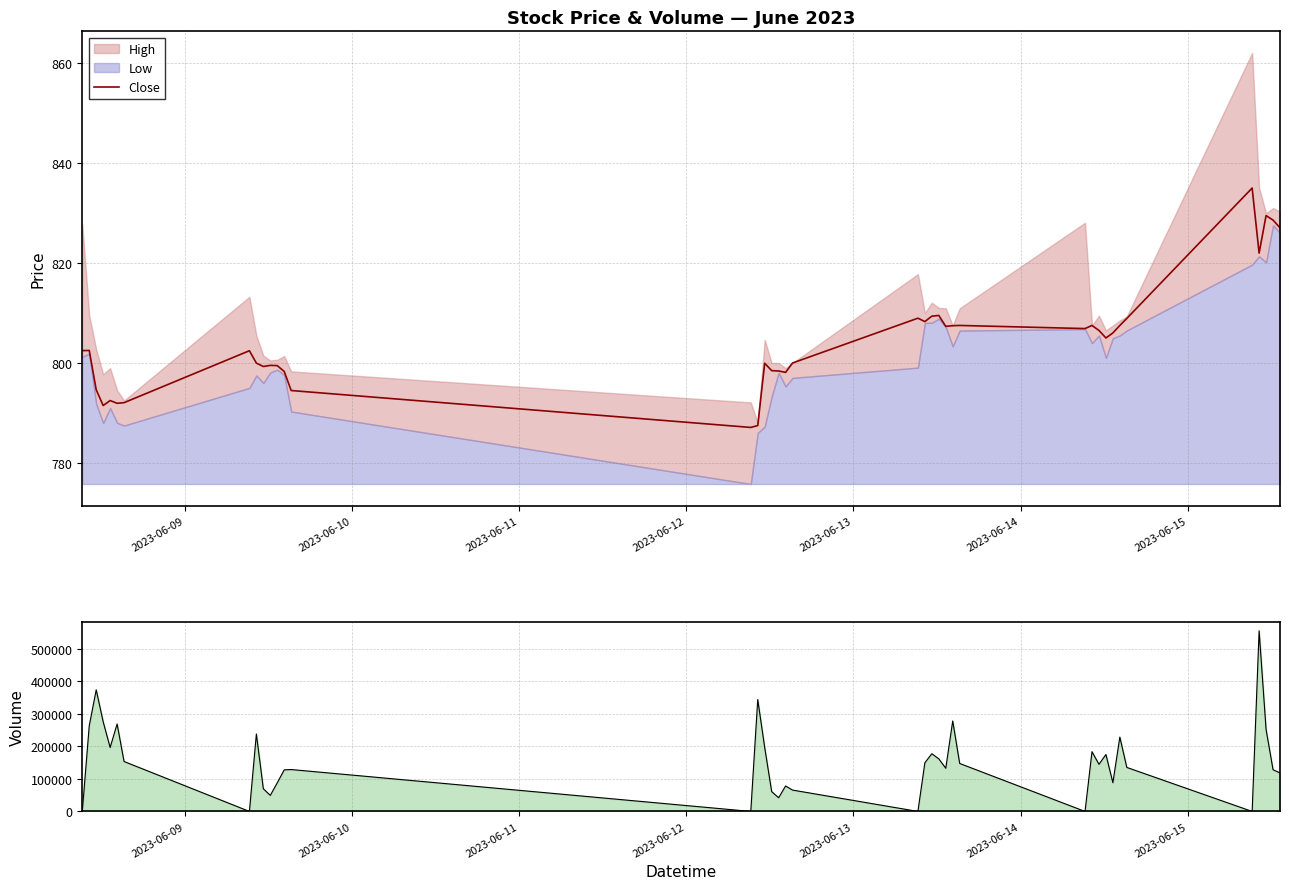

At how many categories does at least one series exceed 289995?

3